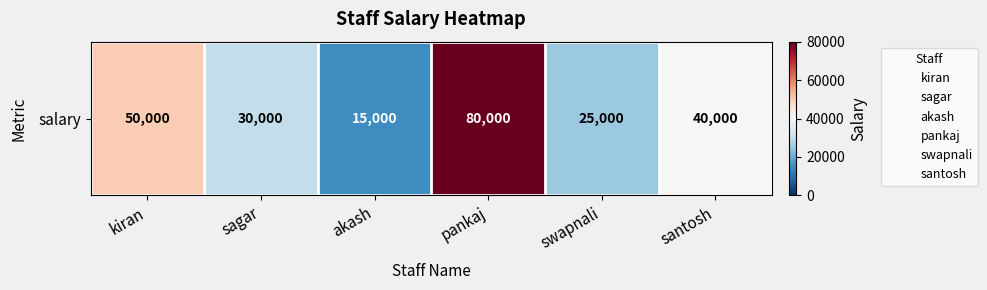

Is it true that the value at kiran is 28985?

False